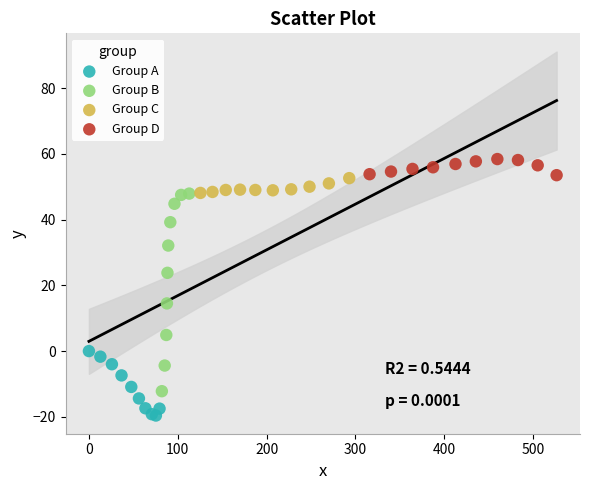

Which series has the widest spread of Y values?

Group B